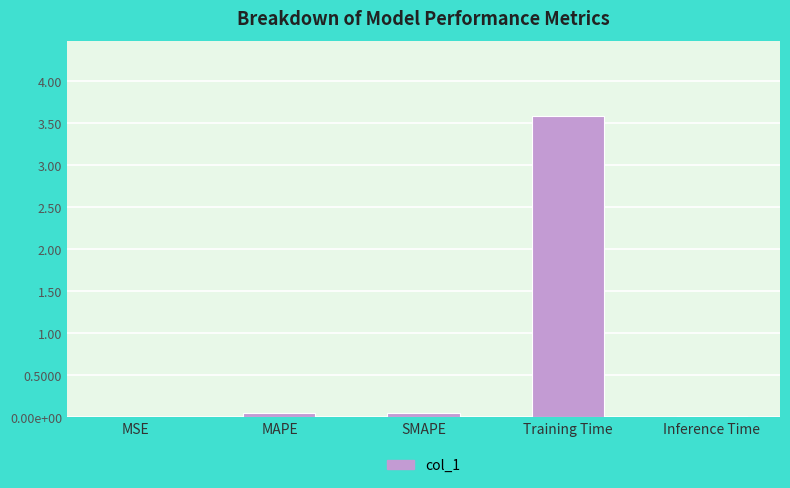

What is the change in value from MSE to MAPE?

+0.1